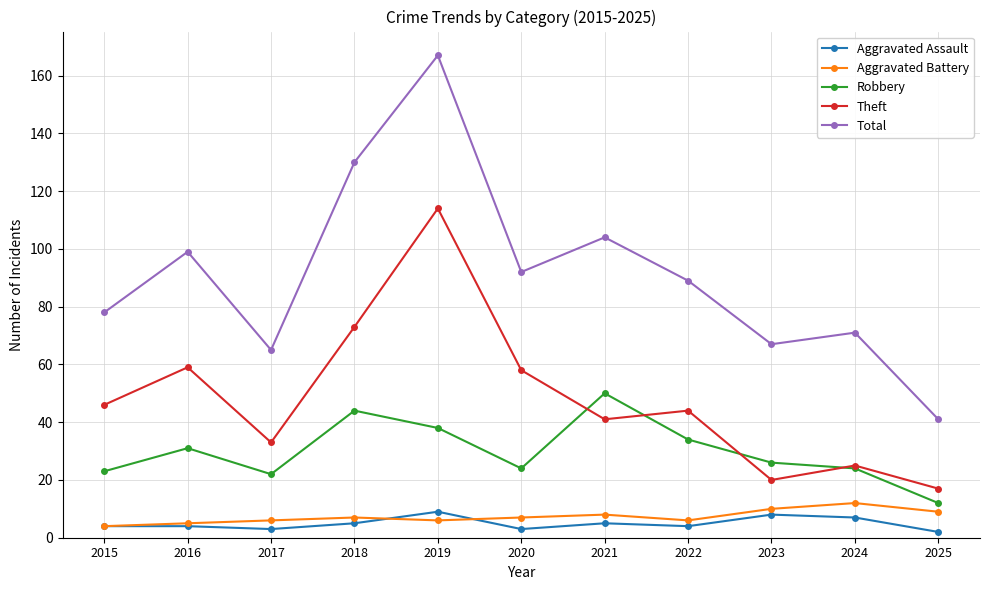

True or false: Aggravated Battery and Robbery cross at least once.

False